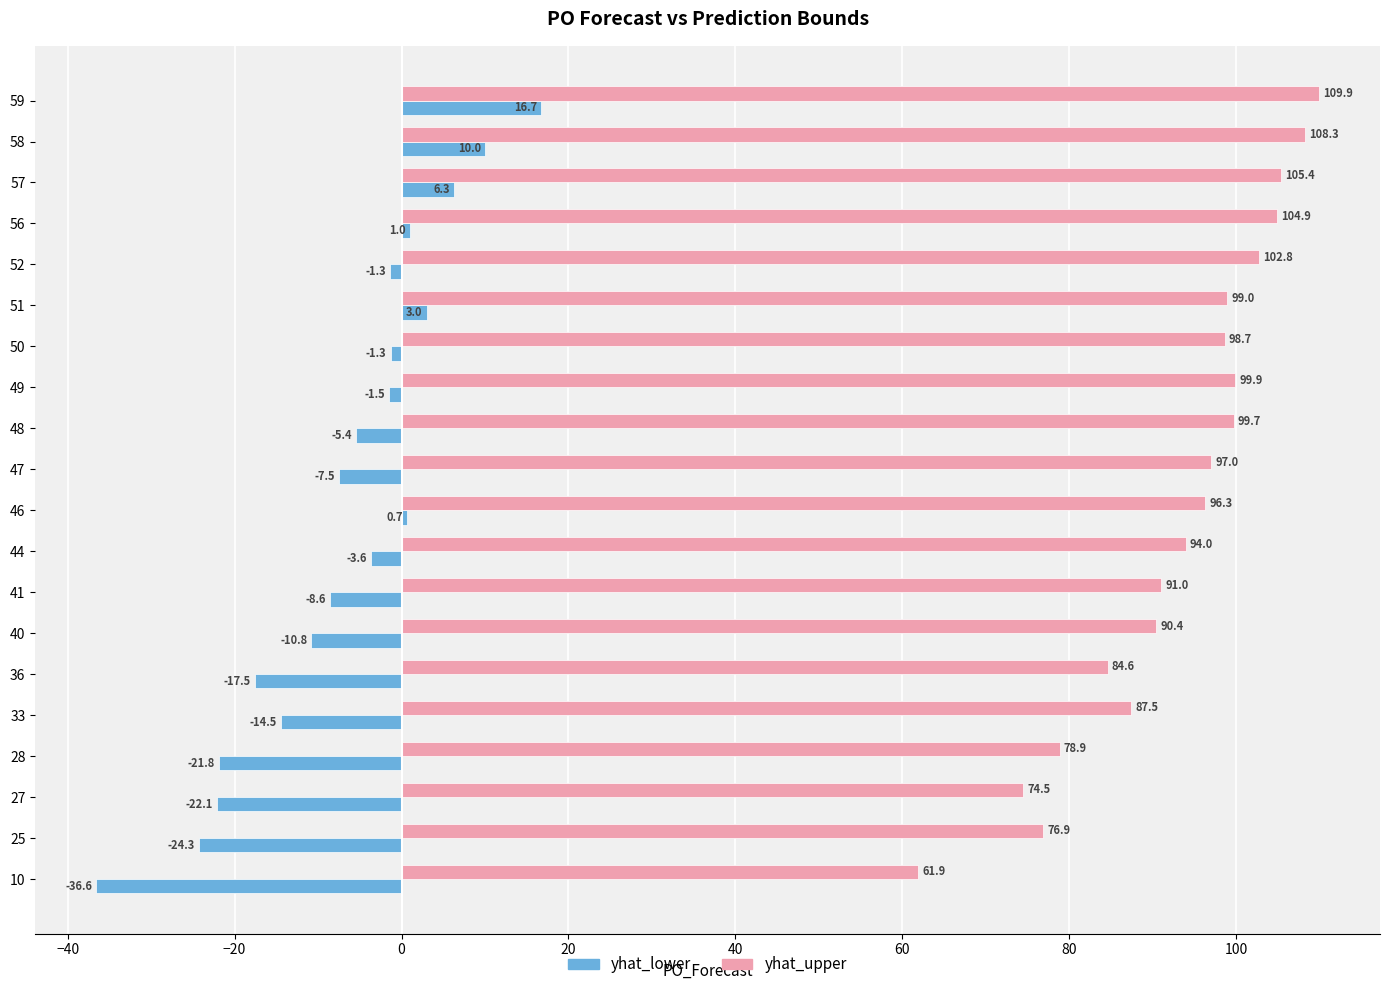

What is the difference between the maximum and second lowest values in the yhat_upper series?

35.4